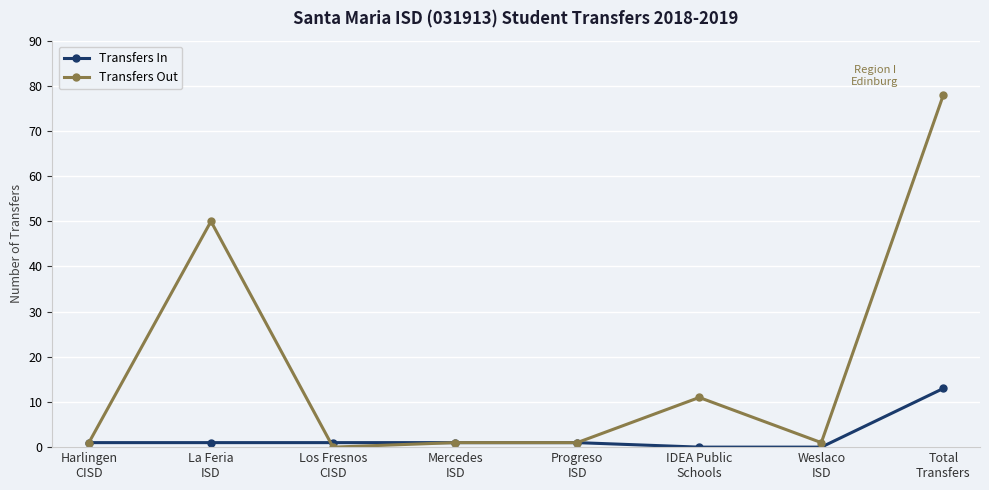

What is the highest value of the Transfers Out series?

78